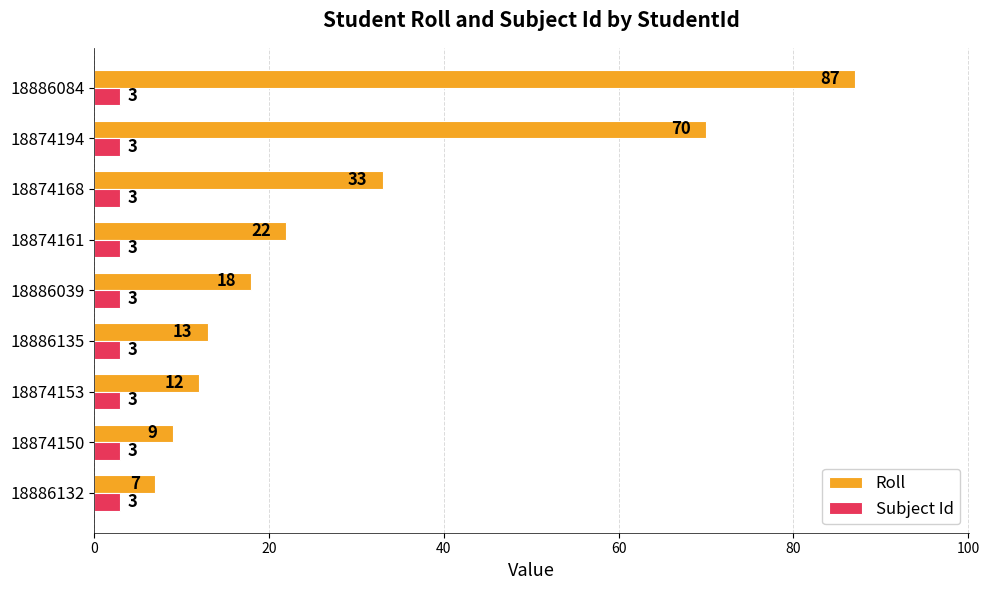

How many categories are shown in the chart?

9